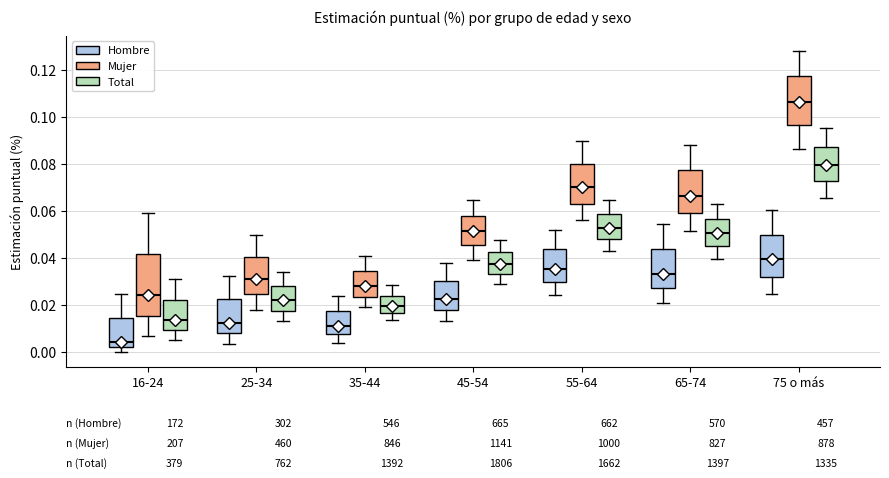

Which box is the tallest, from its lower edge to its upper edge?

16-24 (Mujer)